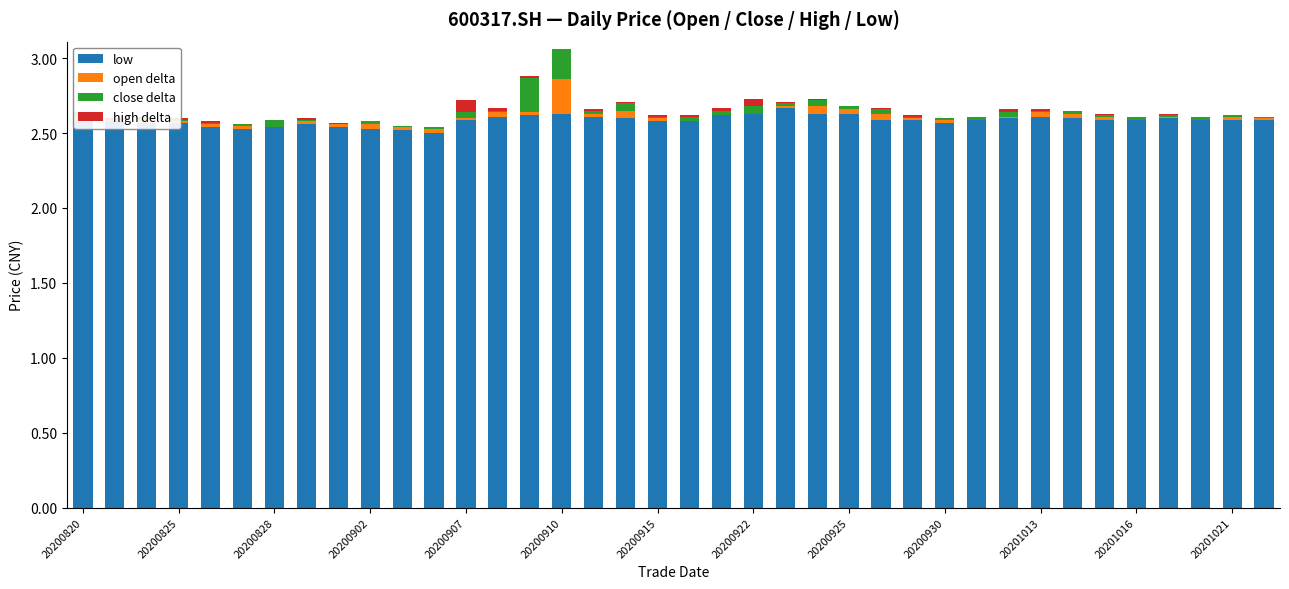

The low series shows 2.6 at 14. True or false?

True